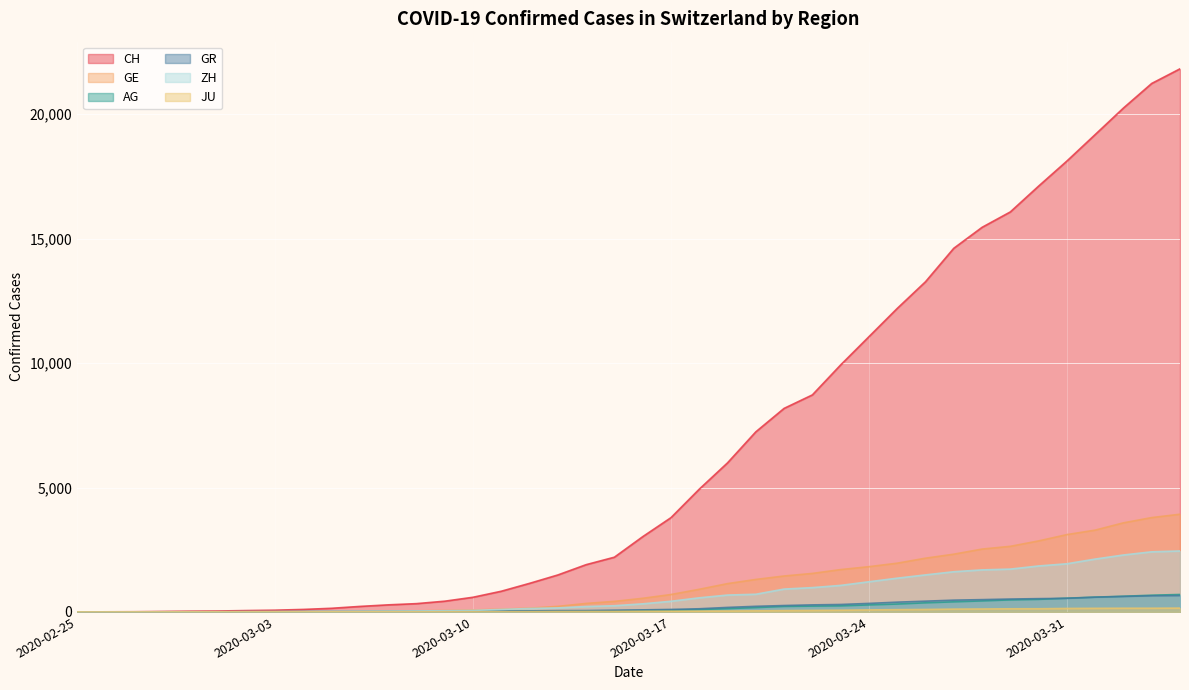

Where is CH nearest to the value 10913?

2020-03-24